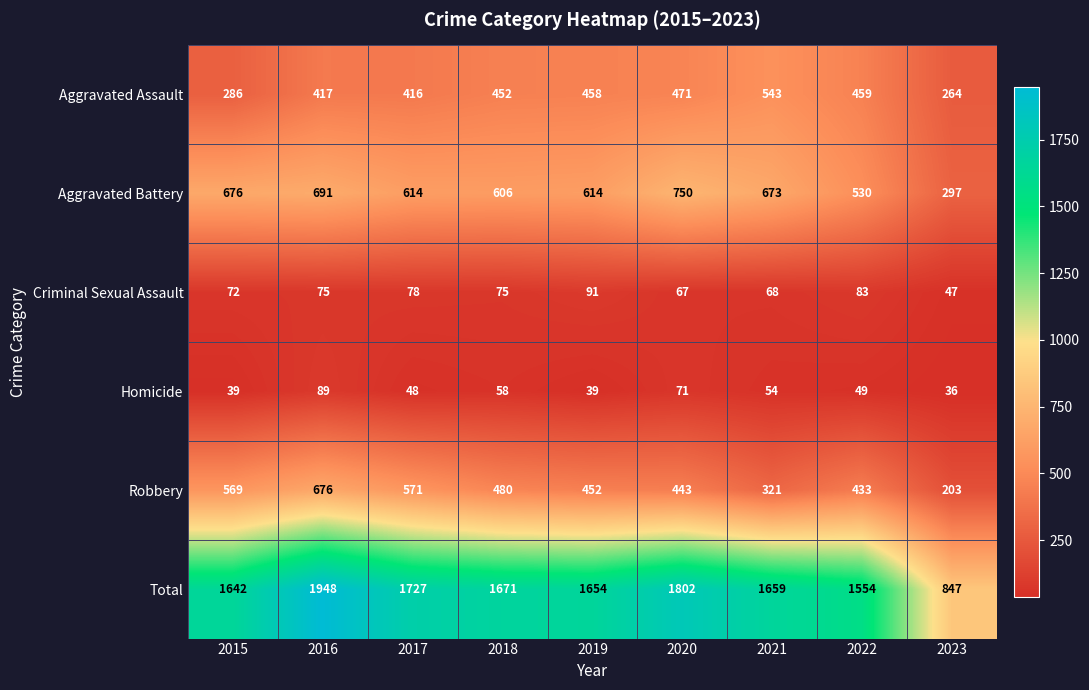

What is the minimum value shown in the chart?

36